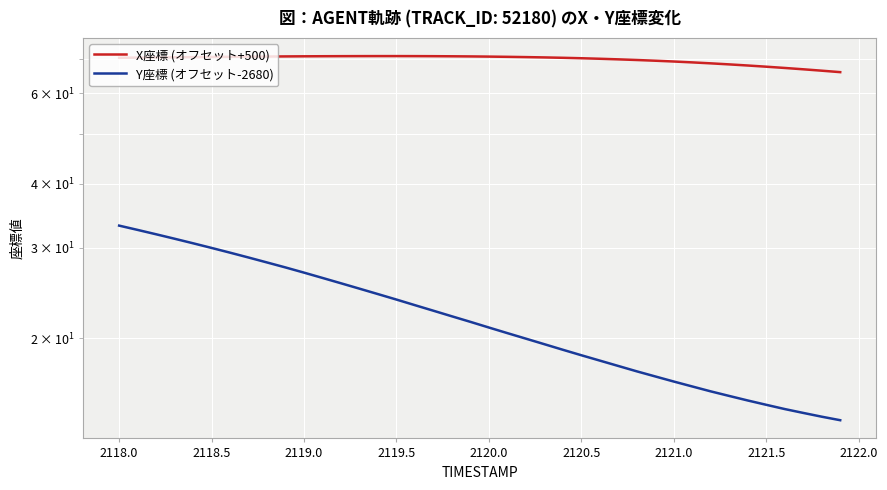

What is the sum of the X座標 (オフセット+500) values at 2118.5 and 2120.0?

140.9